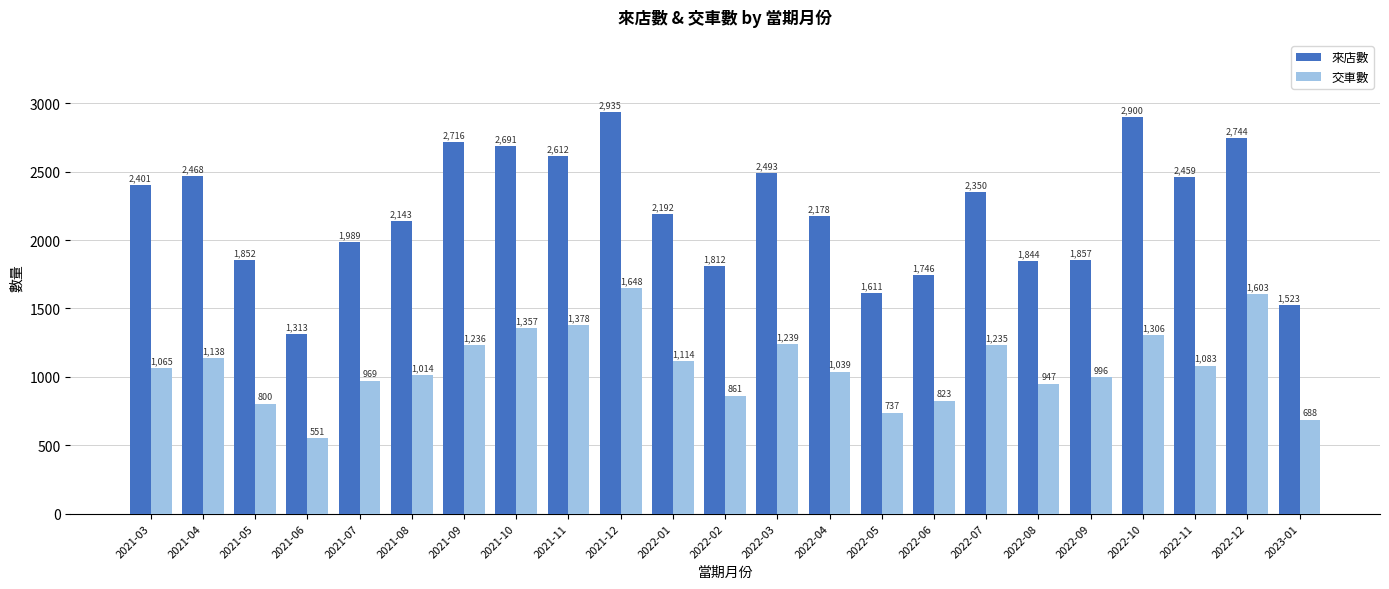

How many bars are there in each group?

2